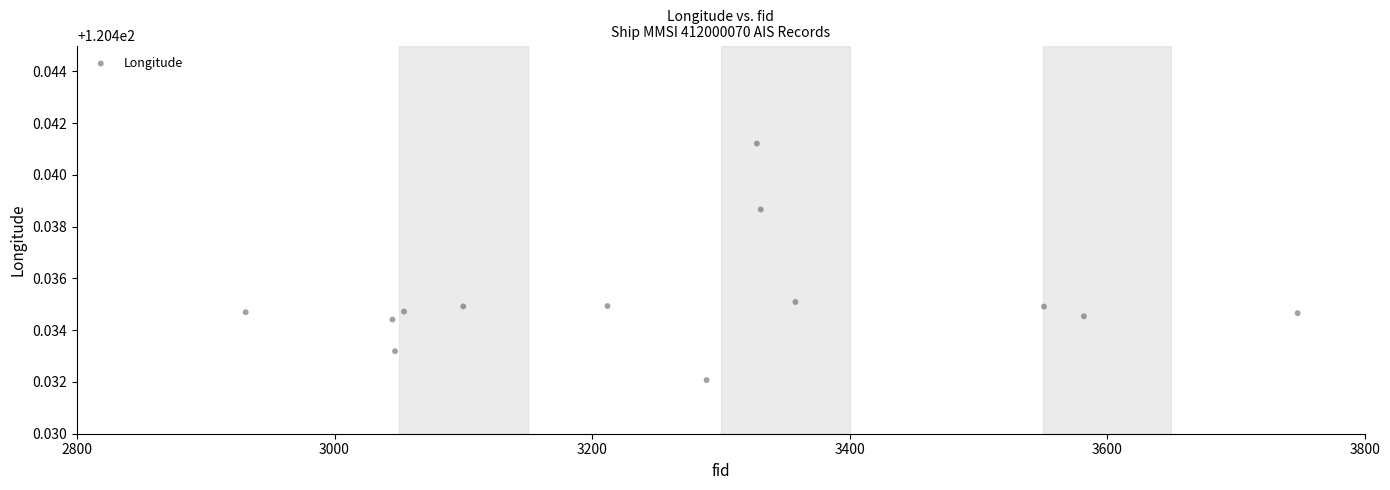

What is the range of X values (max minus min)?

817.0